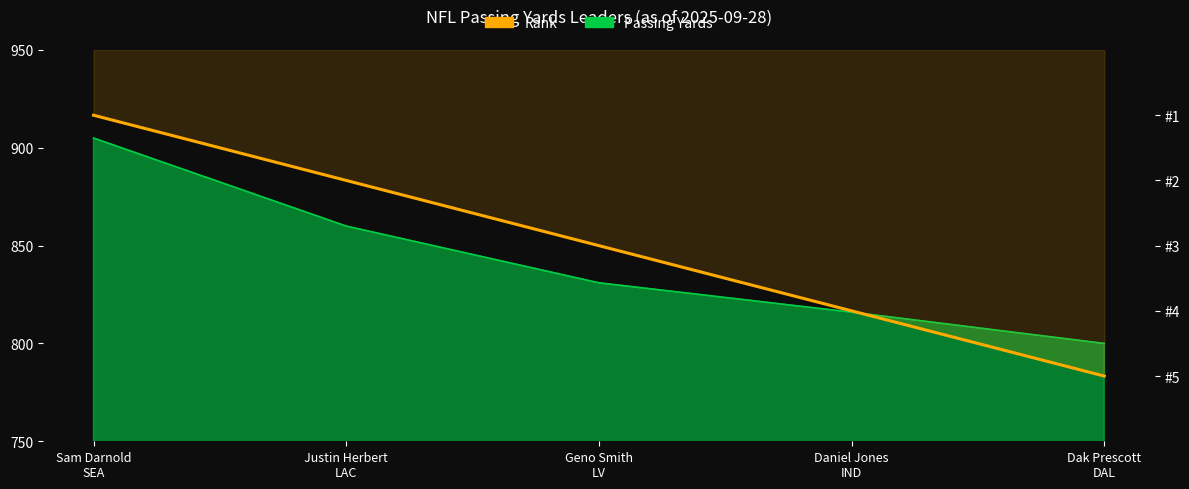

Count the number of values greater than 3.

2